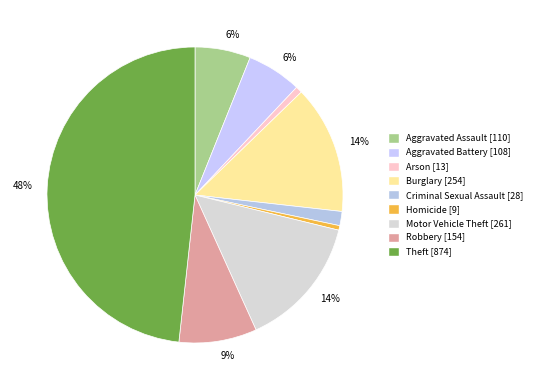

Count the number of slices in the pie.

9